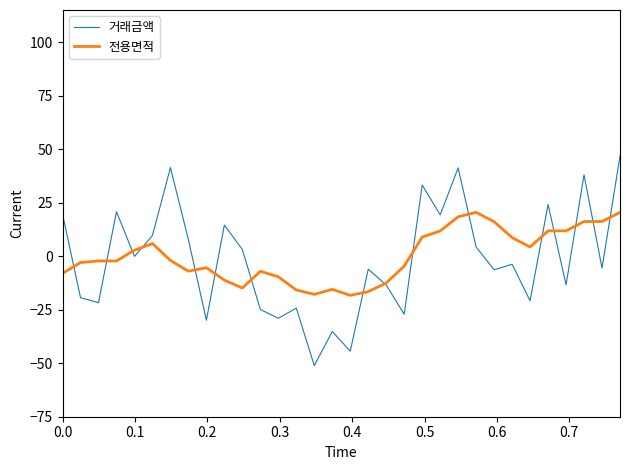

What is the maximum value shown in the chart?

46.8